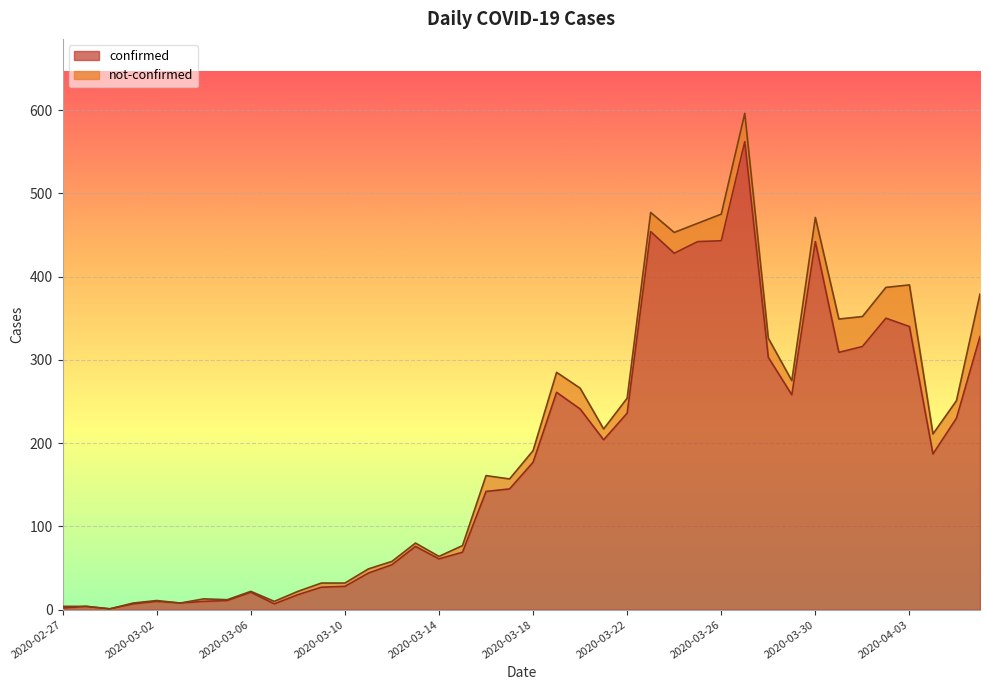

Which label corresponds to the smallest value in the chart?

2020-02-29